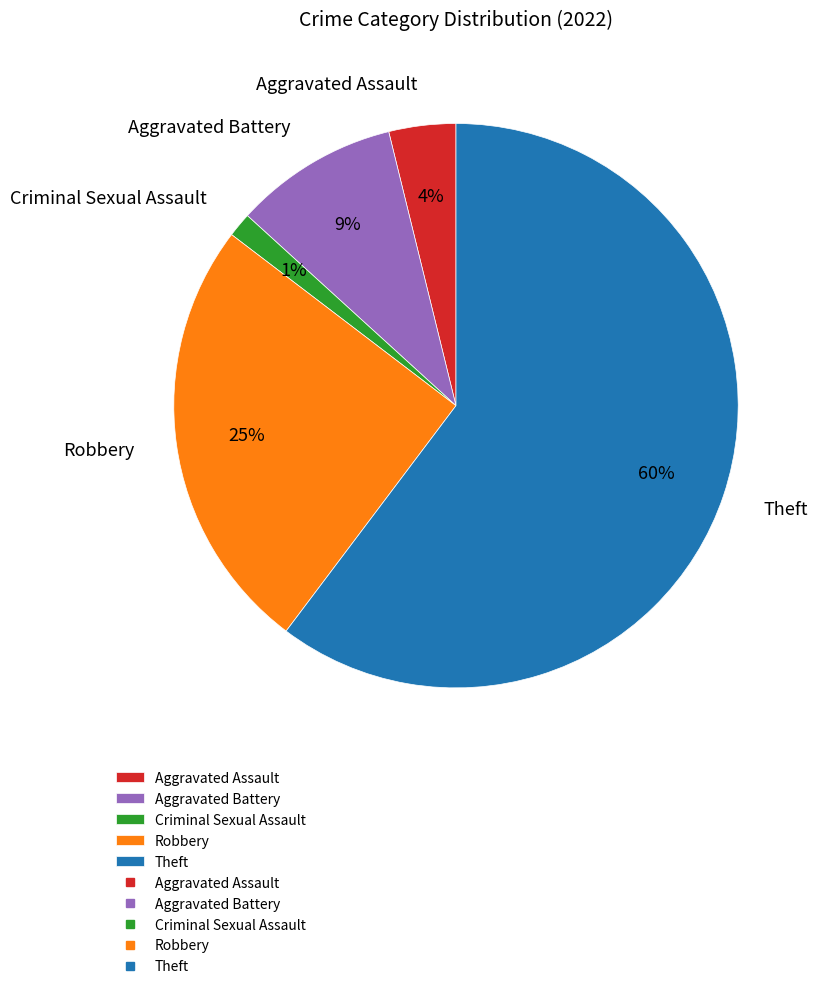

True or false: Robbery accounts for 37% of the total.

False